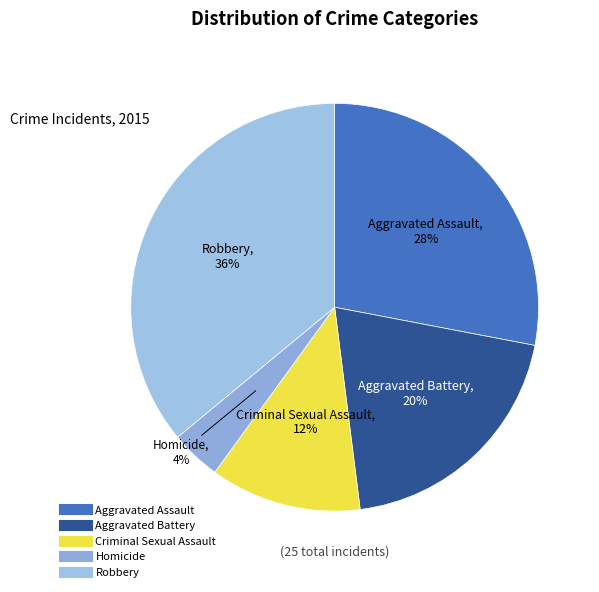

What percentage is the Homicide slice, to the nearest percent?

4%